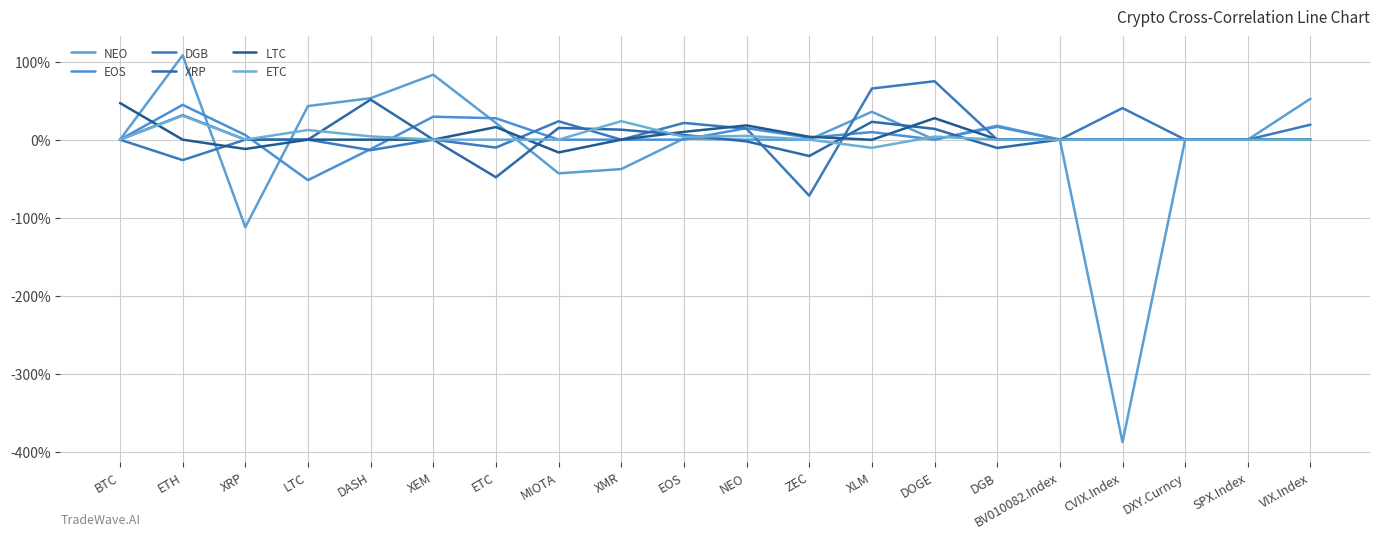

What is the maximum value shown in the chart?

1.1